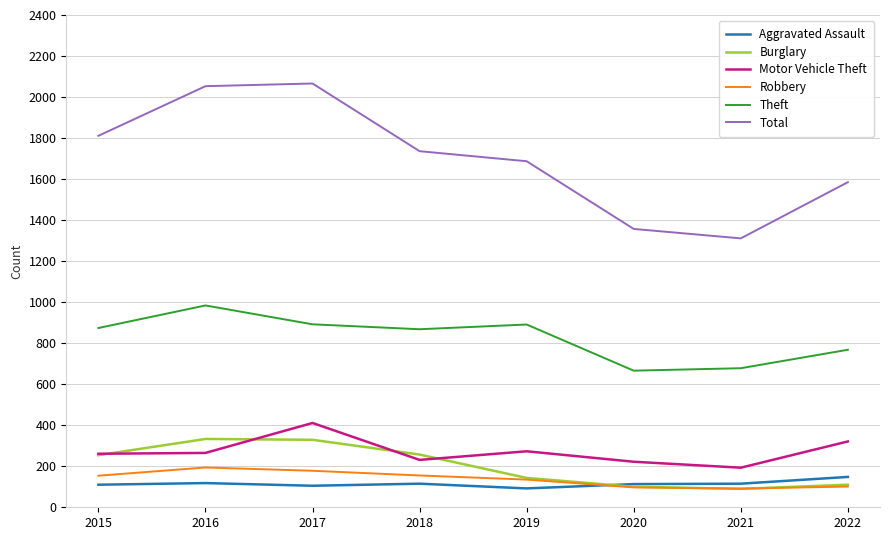

True or false: Theft and Motor Vehicle Theft intersect in this chart.

False